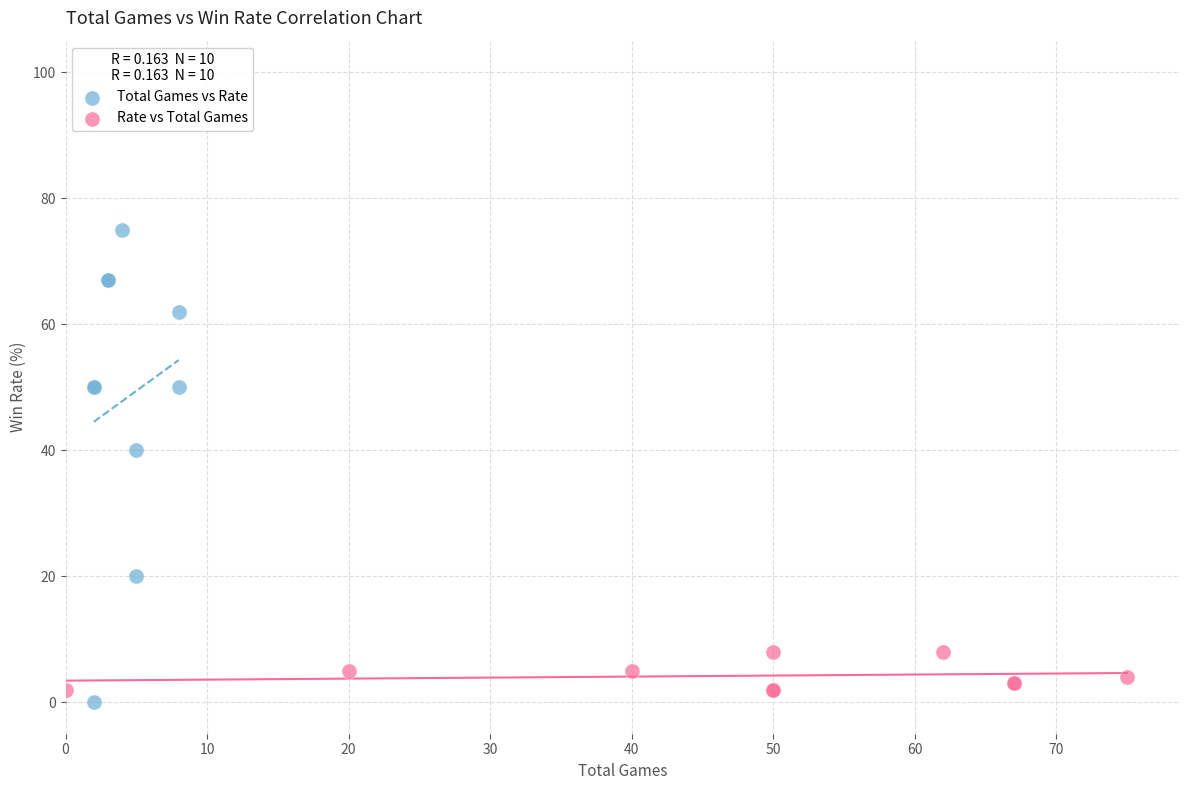

Which series reaches the maximum Y coordinate?

Total Games vs Rate